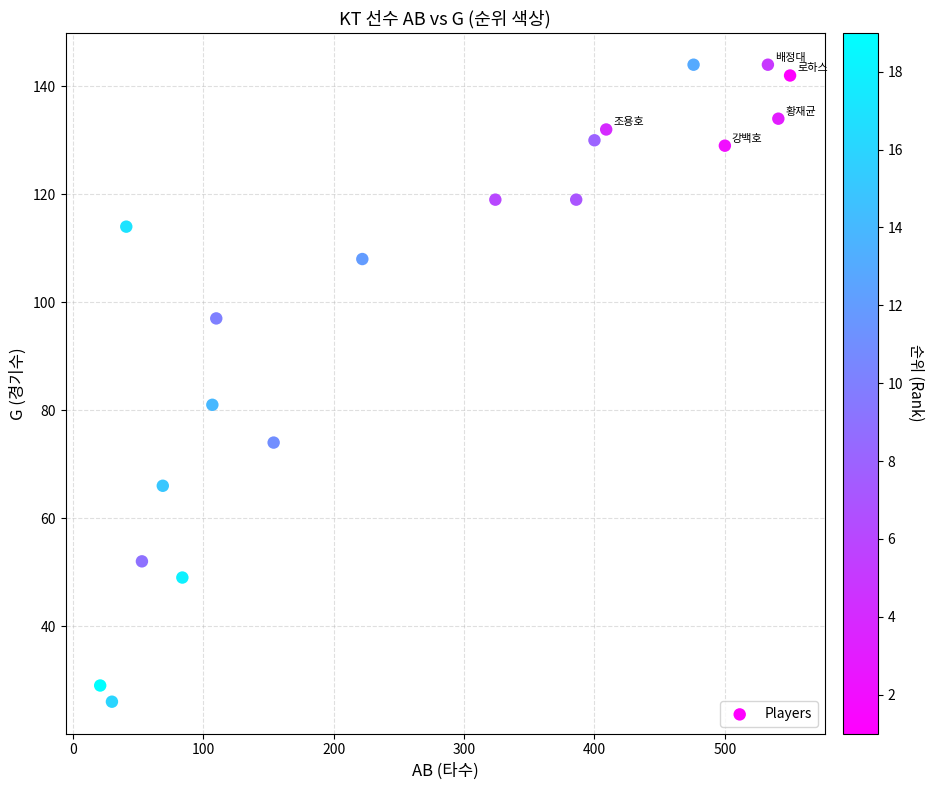

What Y value in the scatter plot is closest to 85?

81